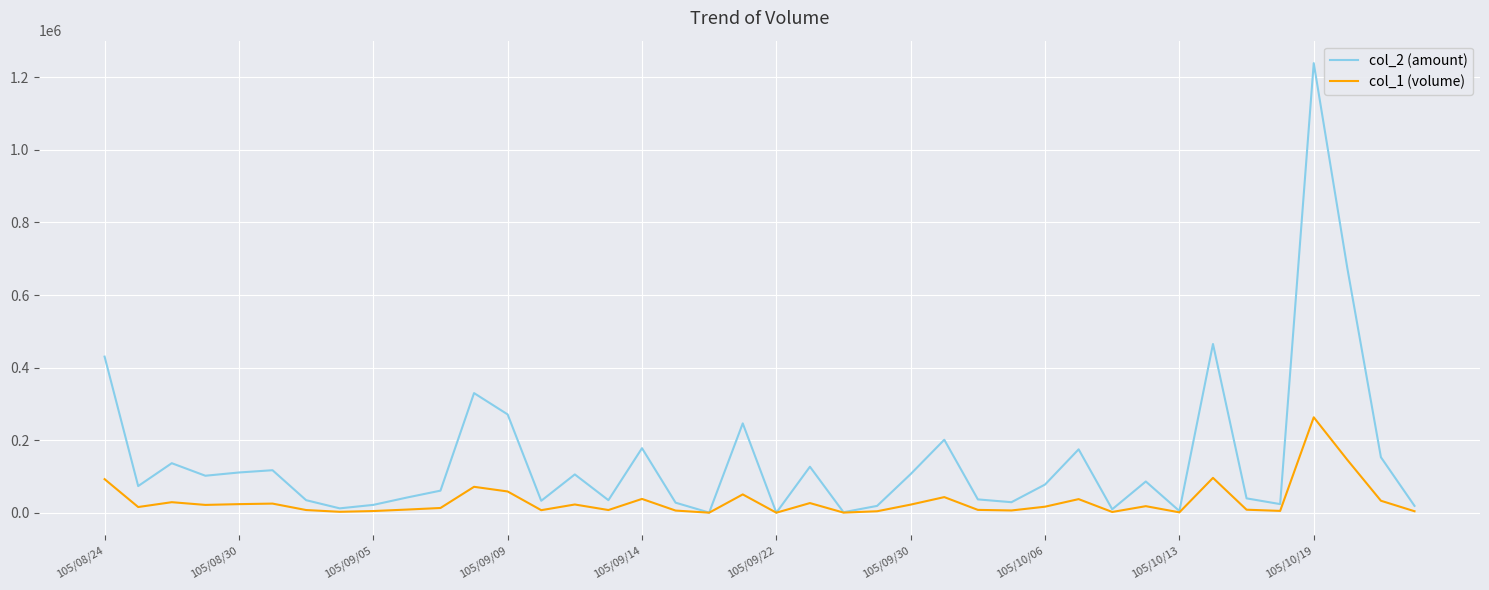

List the series in order of their peak value, highest first.

col_2 (amount), col_1 (volume)